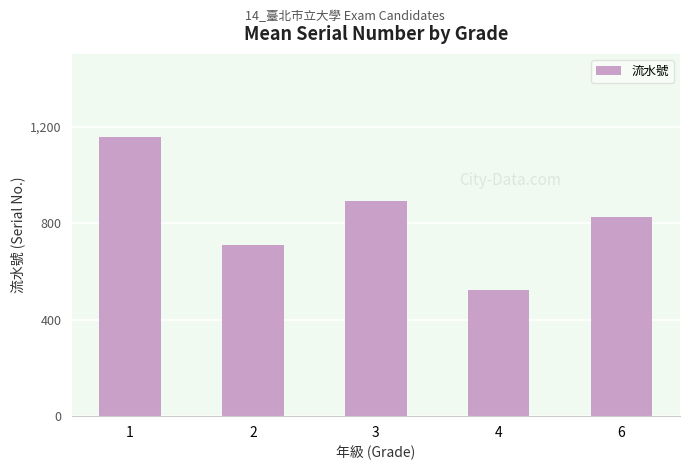

List the labels in order of value, largest first.

1, 3, 6, 2, 4